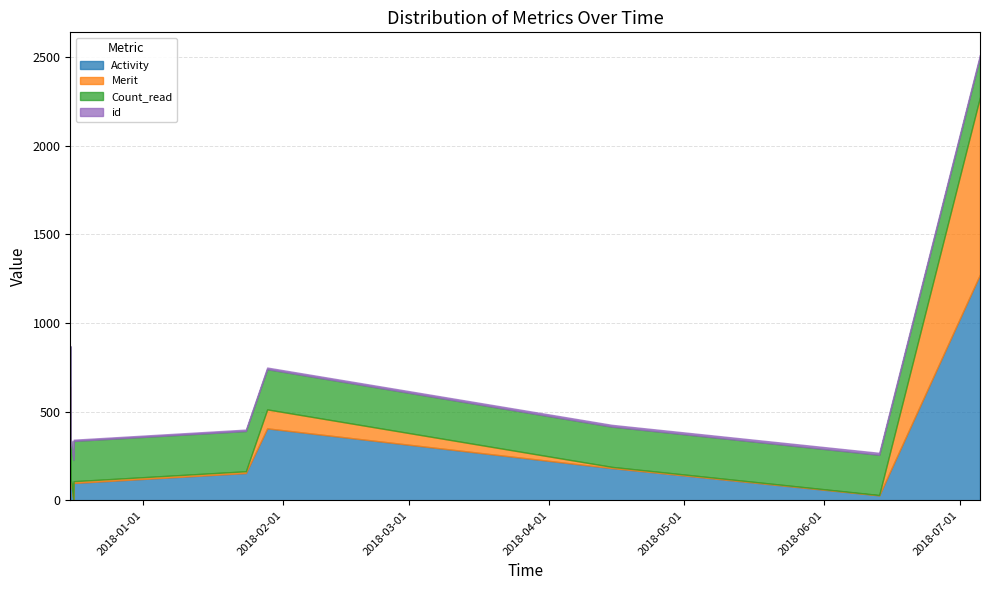

Rank the series by their maximum value, from highest to lowest.

Activity, Merit, Count_read, id